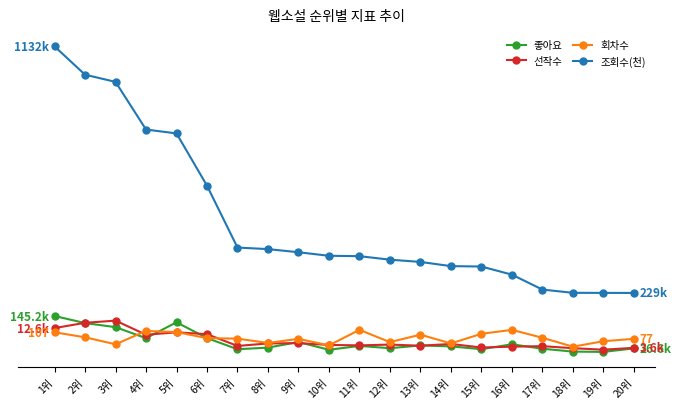

At which category is the sum across all series the highest?

1위